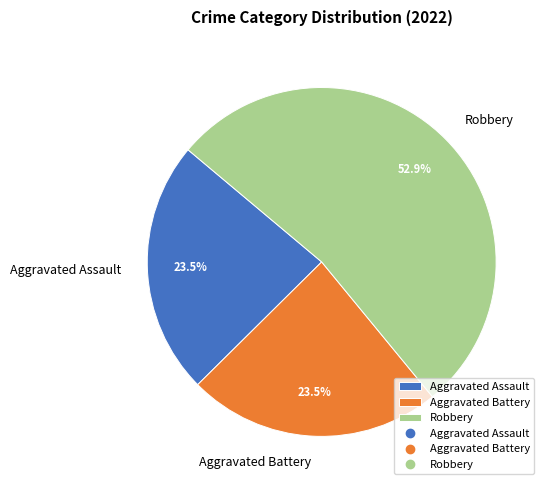

Do Robbery and Aggravated Battery together represent more than half of the pie?

Yes